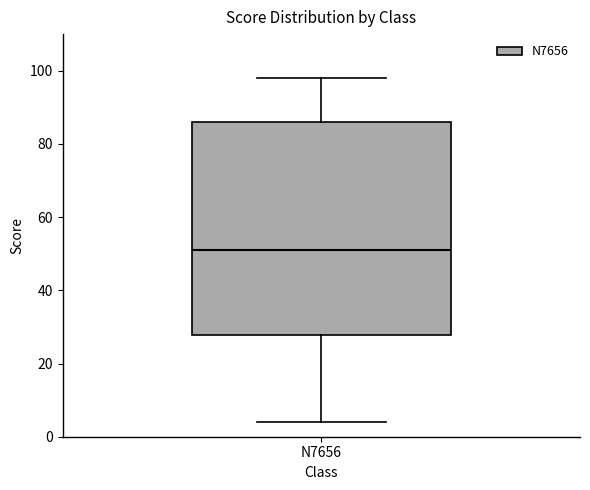

Transcribe this box plot: give where the median line is, the range the box spans, and where the two whiskers end, as read against the y-axis. The values are not printed on the chart, so give them approximately, as read against the axis.

median 52, box 28 to 86, whiskers 4 to 98